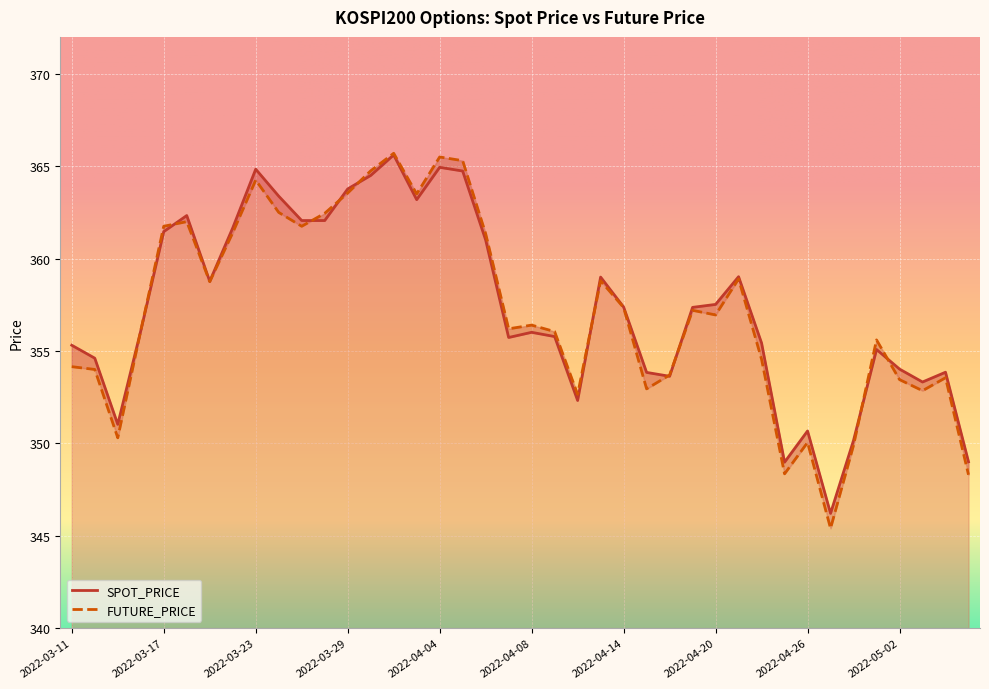

What is the label of the 22nd point from the left?

2022-04-11